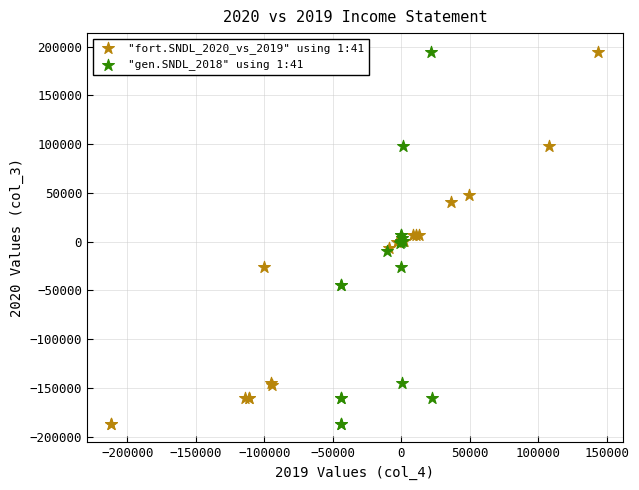

What are all the series names shown in the legend?

"fort.SNDL_2020_vs_2019" using 1:41, "gen.SNDL_2018" using 1:41